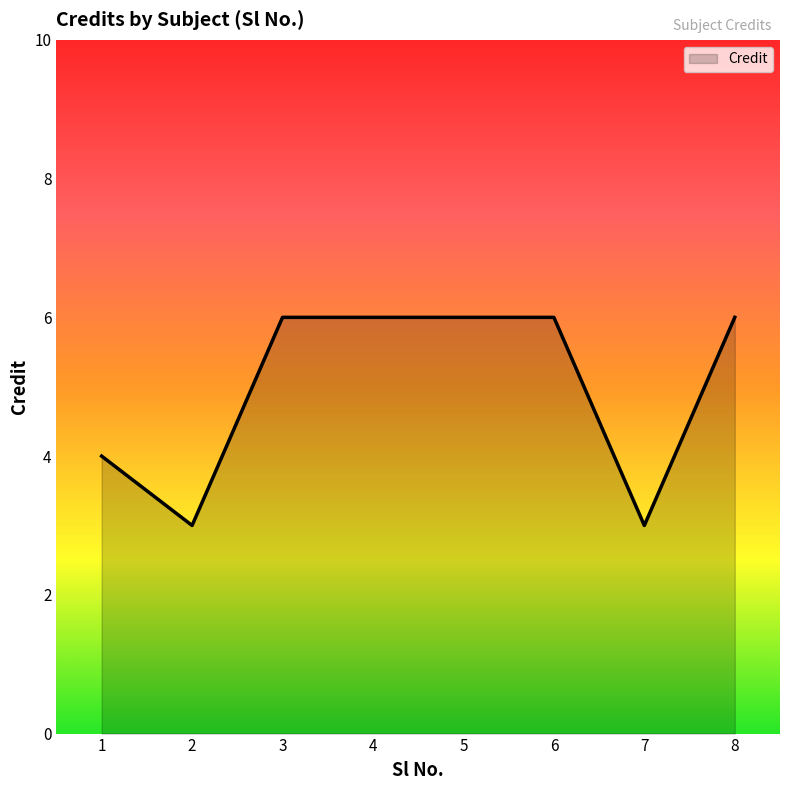

What is the change in value from 1 to 2?

-1